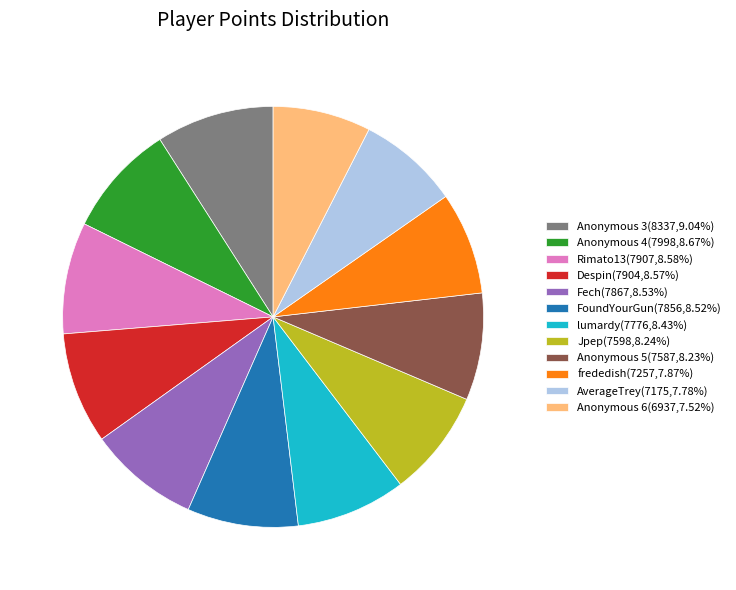

Combined, do Rimato13 and FoundYourGun account for over 50%?

No